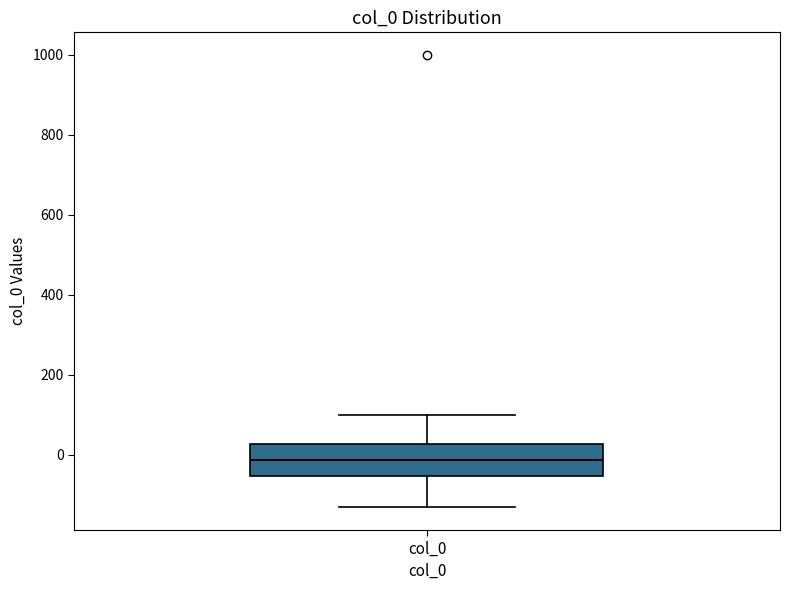

Where is the upper edge of the box for col_0 on the y-axis? The values are not printed on the chart, so give them approximately, as read against the axis.

20